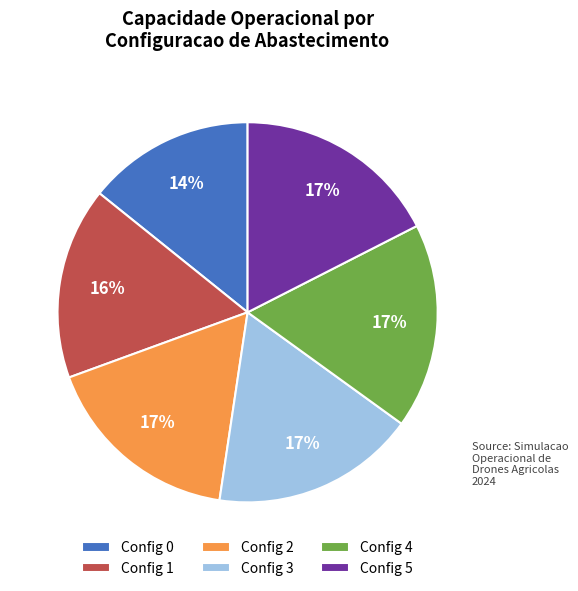

Is it true that Config 3 is 17% of the pie?

True